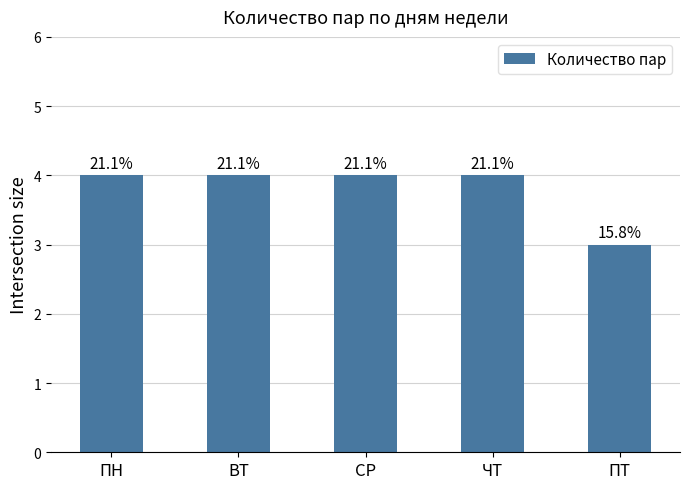

What position from the right is ПН?

5